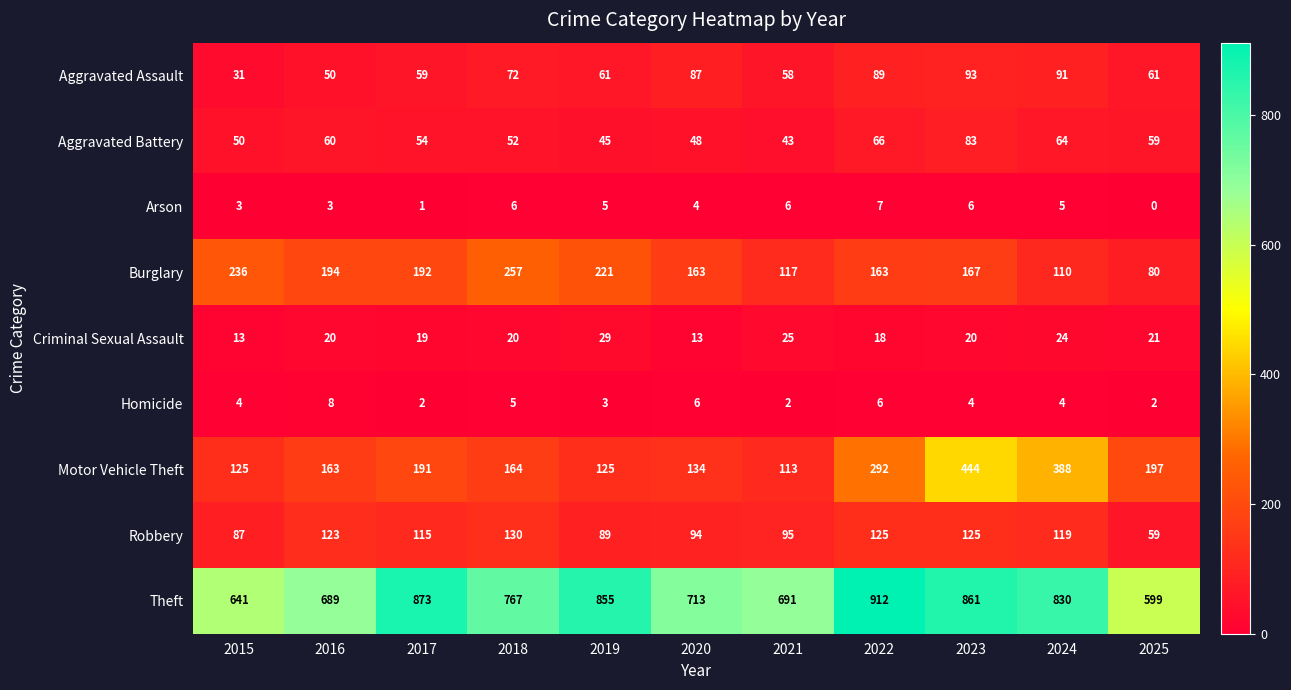

Which category has the highest value in the Motor Vehicle Theft series?

2023